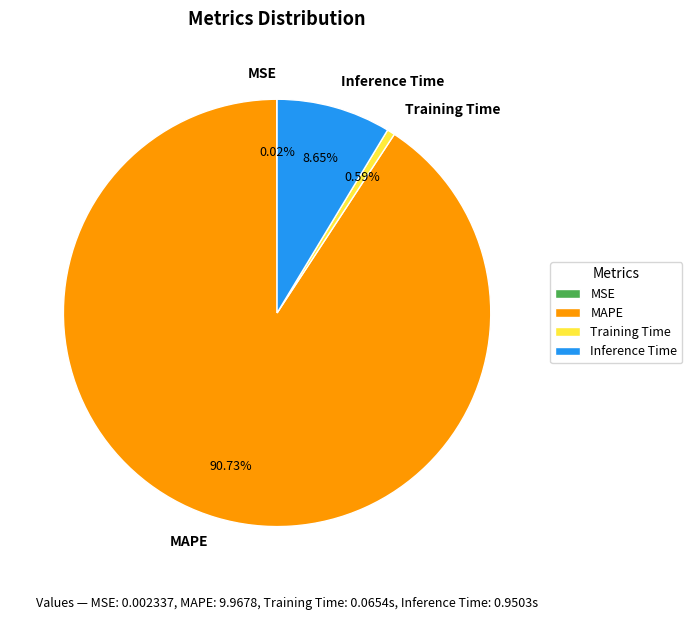

Combined, do MAPE and Training Time account for over 50%?

Yes